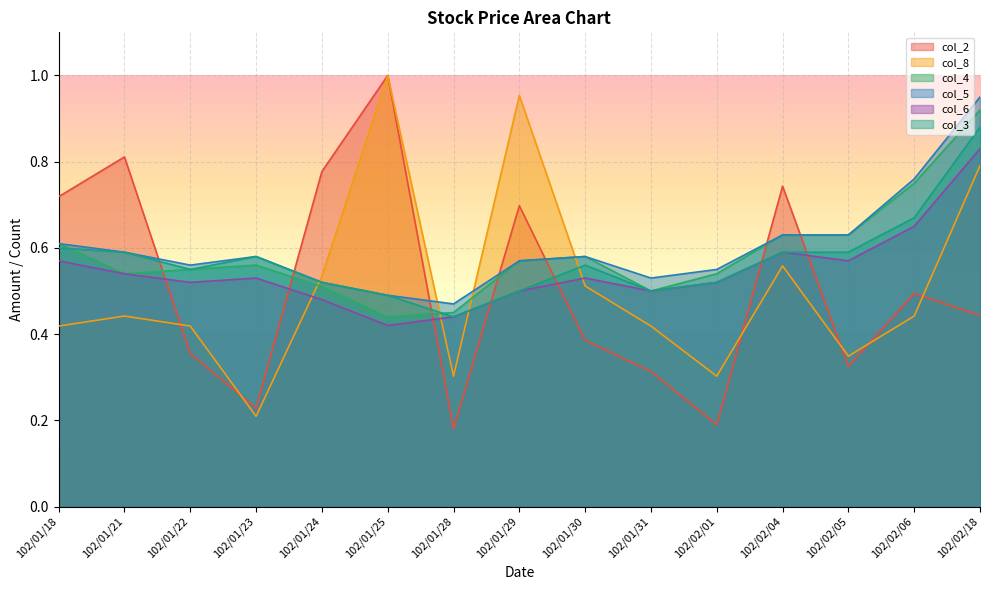

At which category is the sum across all series the highest?

102/02/18